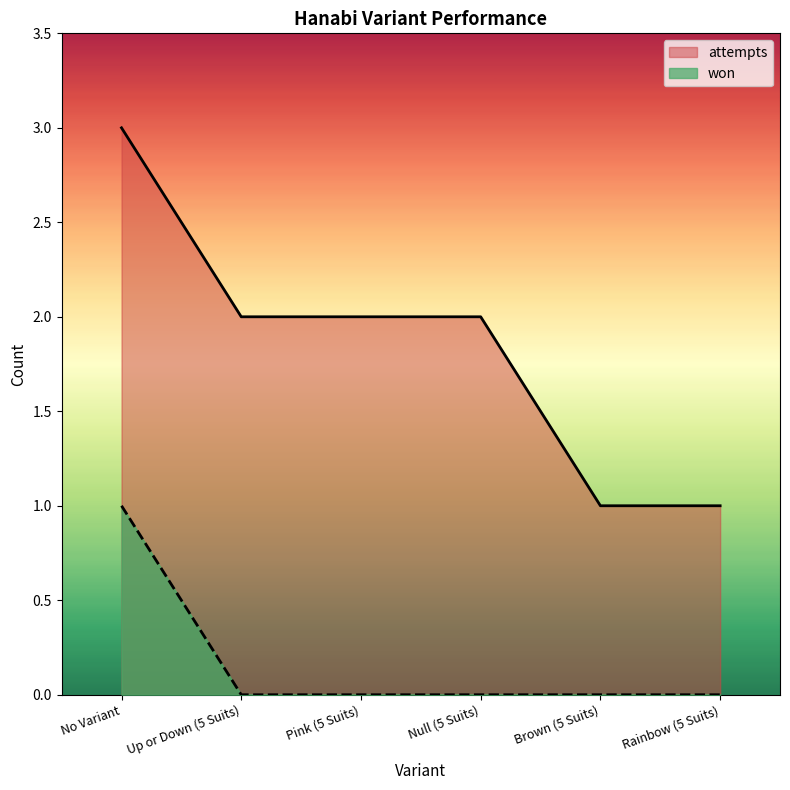

What position from the left is No Variant?

1